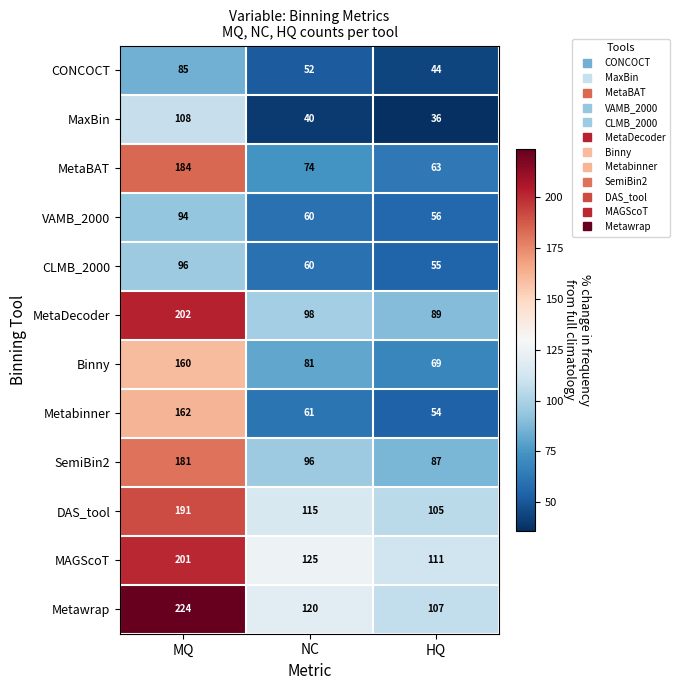

Which series has the largest range (max minus min)?

MetaBAT